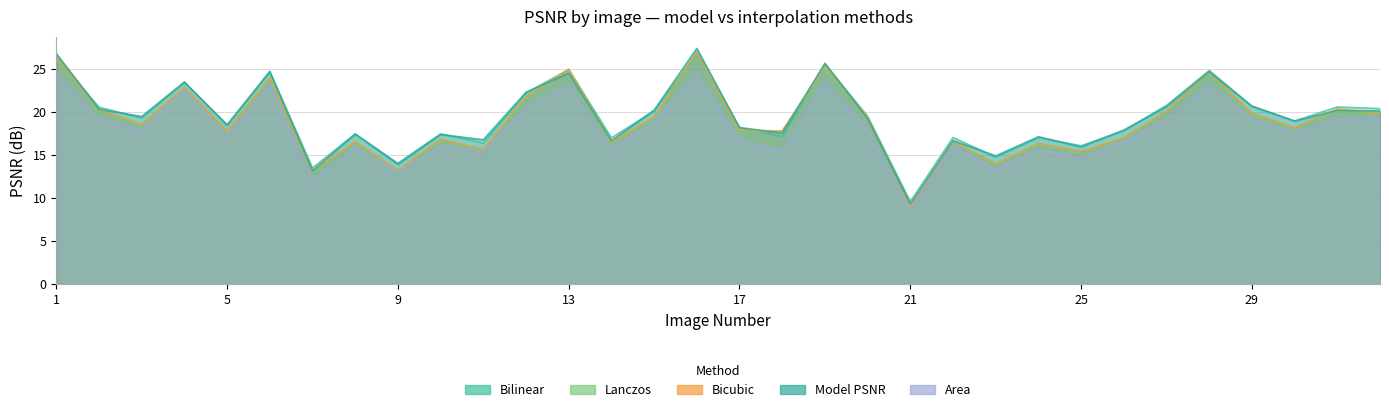

Reading left to right, extract all data points from this chart.

model_psnr: 1=26.8	2=20.3	3=19.5	4=23.5	5=18.5	6=24.7	7=13.2	8=17.4	9=13.9	10=17.4	11=16.8	12=22.3	13=24.5	14=16.7	15=20.2	16=27.4	17=18.2	18=17.5	19=25.6	20=19.2	21=9.3	22=16.7	23=14.9	24=17.1	25=15.9	26=17.9	27=20.6	28=24.7	29=20.7	30=18.9	31=20.2	32=20.1
bilinInter_psnr: 1=26.4	2=20.5	3=19.3	4=23.4	5=18.4	6=24.7	7=13.5	8=17.4	9=14.0	10=17.4	11=16.4	12=22.2	13=24.9	14=17.0	15=20.1	16=26.7	17=18.2	18=17.1	19=25.6	20=19.5	21=9.6	22=17.0	23=14.8	24=17.0	25=16.1	26=17.8	27=20.8	28=24.8	29=20.7	30=18.9	31=20.6	32=20.4
bicubInter_psnr: 1=26.4	2=20.3	3=18.6	4=22.9	5=17.8	6=24.0	7=13.2	8=16.6	9=13.2	10=16.8	11=15.7	12=21.8	13=24.9	14=16.5	15=19.4	16=27.0	17=17.9	18=17.8	19=25.4	20=19.4	21=9.0	22=16.6	23=14.0	24=16.4	25=15.4	26=17.0	27=20.1	28=24.7	29=19.8	30=18.2	31=20.4	32=19.8
areaInter_psnr: 1=24.4	2=19.2	3=17.9	4=22.6	5=17.2	6=23.2	7=11.9	8=15.9	9=13.1	10=16.1	11=15.4	12=20.6	13=23.0	14=15.6	15=18.8	16=24.5	17=16.6	18=15.5	19=23.5	20=18.0	21=8.7	22=16.1	23=13.3	24=15.6	25=14.7	26=16.6	27=19.1	28=23.1	29=19.2	30=17.6	31=19.1	32=19.3
lanczosInter_psnr: 1=26.1	2=20.0	3=18.3	4=22.7	5=17.5	6=23.7	7=12.9	8=16.3	9=12.9	10=16.6	11=15.4	12=21.5	13=24.8	14=16.2	15=19.2	16=26.8	17=17.6	18=17.8	19=25.0	20=19.2	21=8.8	22=16.5	23=13.8	24=16.2	25=15.2	26=16.8	27=19.9	28=24.4	29=19.6	30=17.9	31=20.1	32=19.7